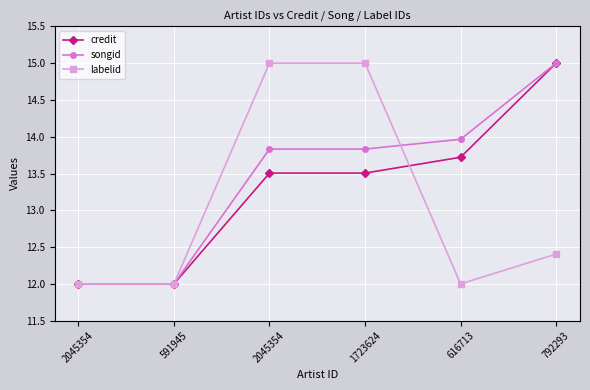

Reading left to right, list all the values displayed in this chart.

credit: 12.0	12.0	13.5	13.5	13.7	15.0
songid: 12.0	12.0	13.8	13.8	14.0	15.0
labelid: 12.0	12.0	15.0	15.0	12.0	12.4